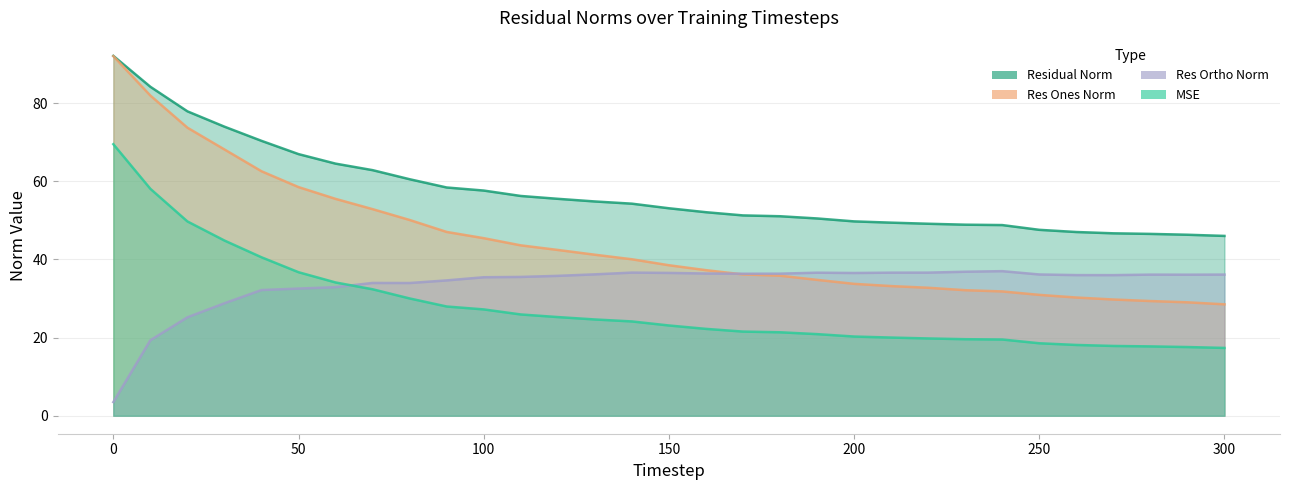

Reading left to right, what are all the values shown in this chart?

mse: 0=69.5	10=58.0	20=49.7	30=44.8	40=40.5	50=36.7	60=34.1	70=32.4	80=30.0	90=27.9	100=27.2	110=25.9	120=25.2	130=24.6	140=24.1	150=23.1	160=22.2	170=21.5	180=21.3	190=20.9	200=20.3	210=20.0	220=19.8	230=19.6	240=19.5	250=18.5	260=18.1	270=17.9	280=17.7	290=17.6	300=17.3
res_ones_norm: 0=92.0	10=81.9	20=73.7	30=68.1	40=62.5	50=58.5	60=55.5	70=52.8	80=50.1	90=47.0	100=45.4	110=43.6	120=42.4	130=41.2	140=40.0	150=38.5	160=37.2	170=36.1	180=35.8	190=34.8	200=33.7	210=33.2	220=32.7	230=32.1	240=31.8	250=30.9	260=30.2	270=29.7	280=29.3	290=29.0	300=28.5
res_ortho_norm: 0=3.5	10=19.3	20=25.2	30=28.8	40=32.2	50=32.5	60=32.9	70=34.0	80=34.0	90=34.6	100=35.4	110=35.5	120=35.8	130=36.2	140=36.6	150=36.5	160=36.4	170=36.3	180=36.3	190=36.6	200=36.5	210=36.6	220=36.6	230=36.8	240=37.0	250=36.1	260=36.0	270=36.0	280=36.1	290=36.1	300=36.1
residual_norm: 0=92.1	10=84.2	20=77.9	30=73.9	40=70.3	50=66.9	60=64.5	70=62.8	80=60.5	90=58.4	100=57.6	110=56.2	120=55.5	130=54.8	140=54.3	150=53.1	160=52.1	170=51.2	180=51.0	190=50.5	200=49.7	210=49.4	220=49.1	230=48.9	240=48.8	250=47.6	260=47.0	270=46.7	280=46.5	290=46.3	300=46.0